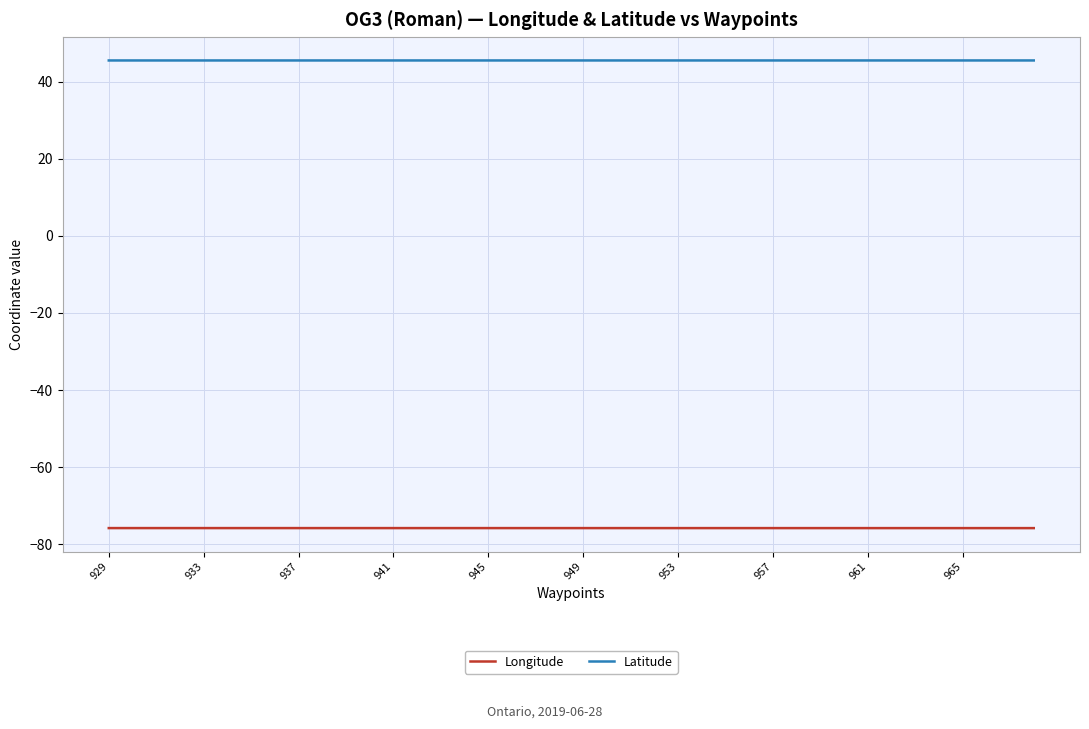

What are all the series names shown in the legend?

Longitude, Latitude